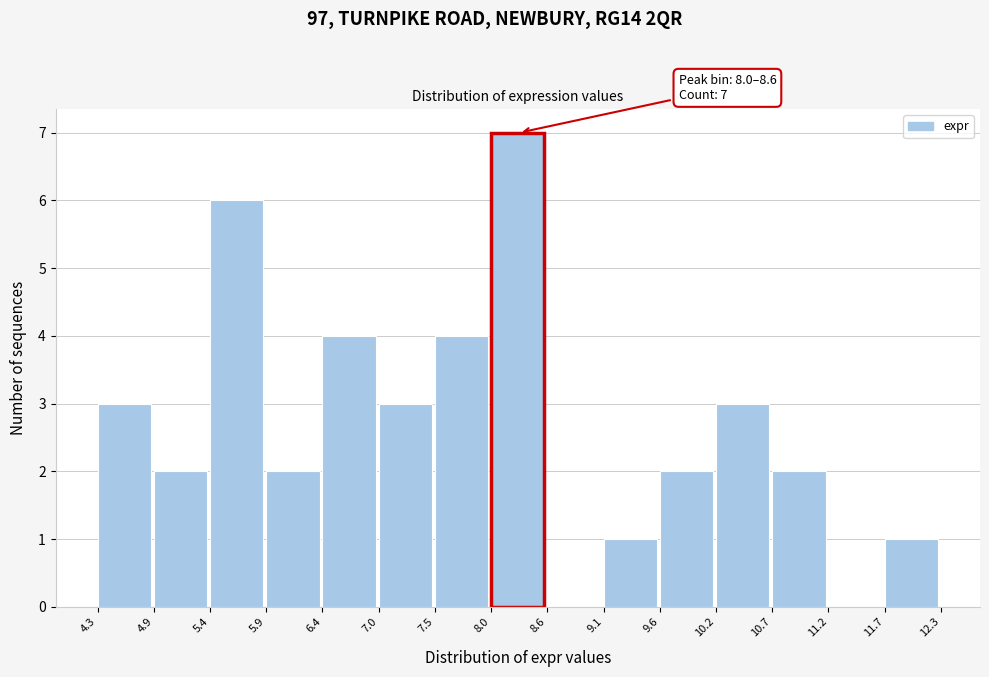

Which range on the x-axis has the tallest bar?

8.0 to 8.6